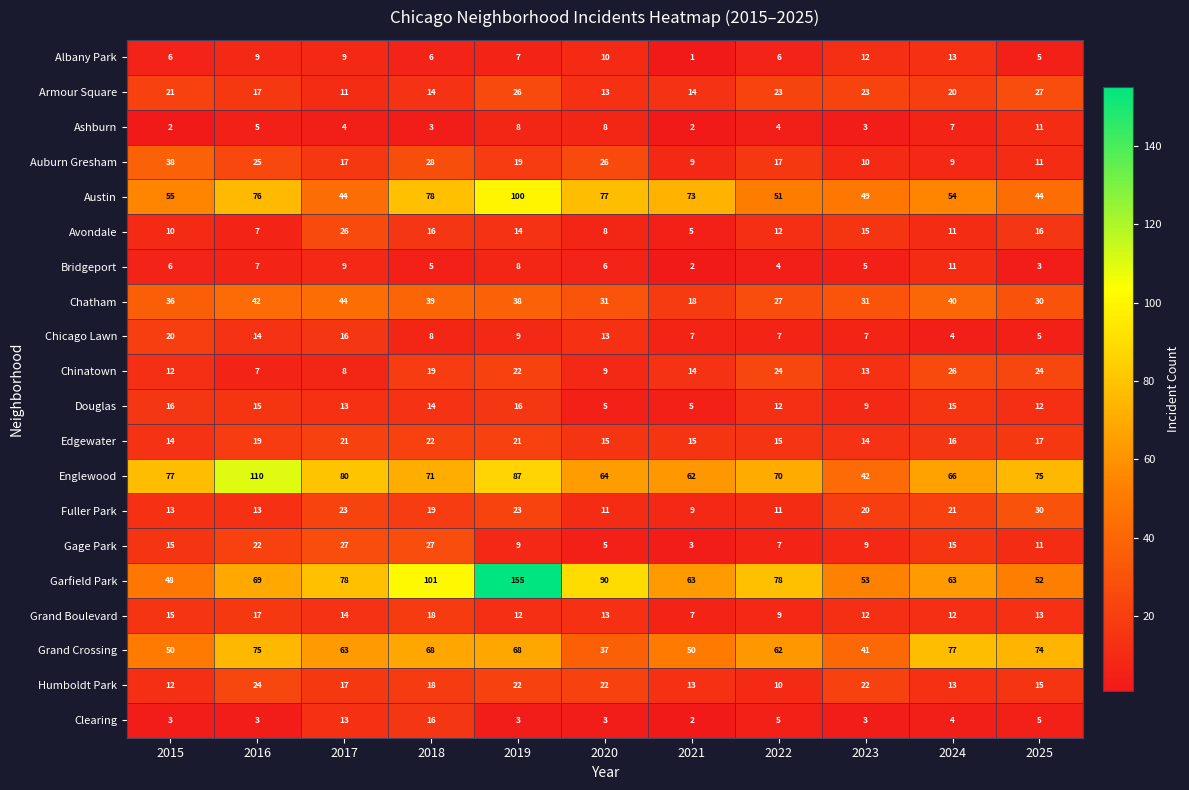

Which series has the largest total across all categories?

Garfield Park